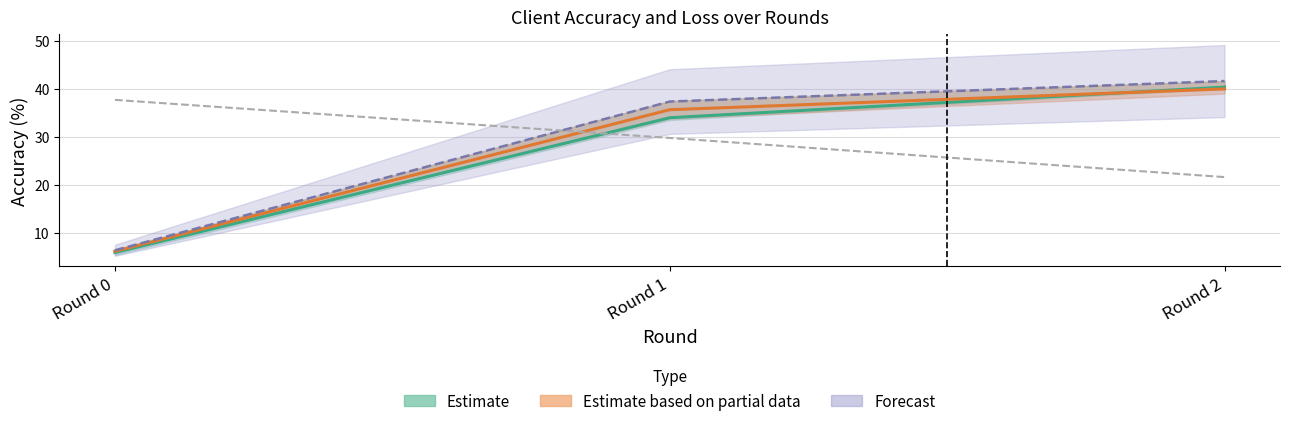

What is the difference between the client_loss_3 values at Round 0 and Round 1?

7.9